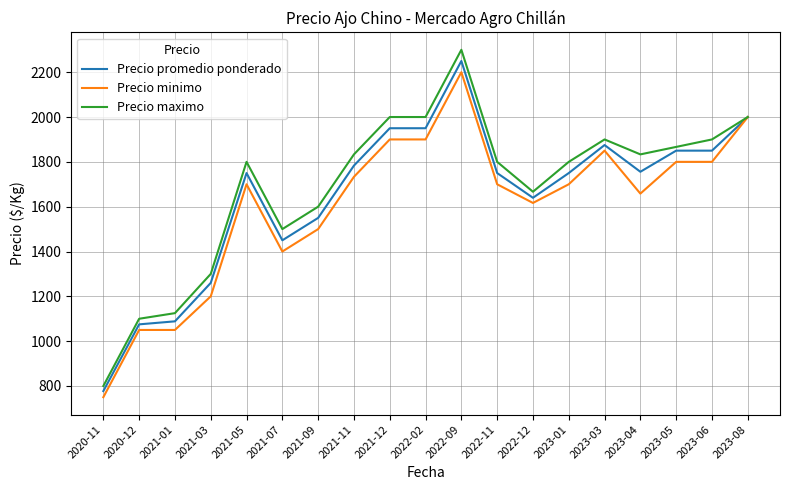

Does the chart have visible grid lines?

Yes